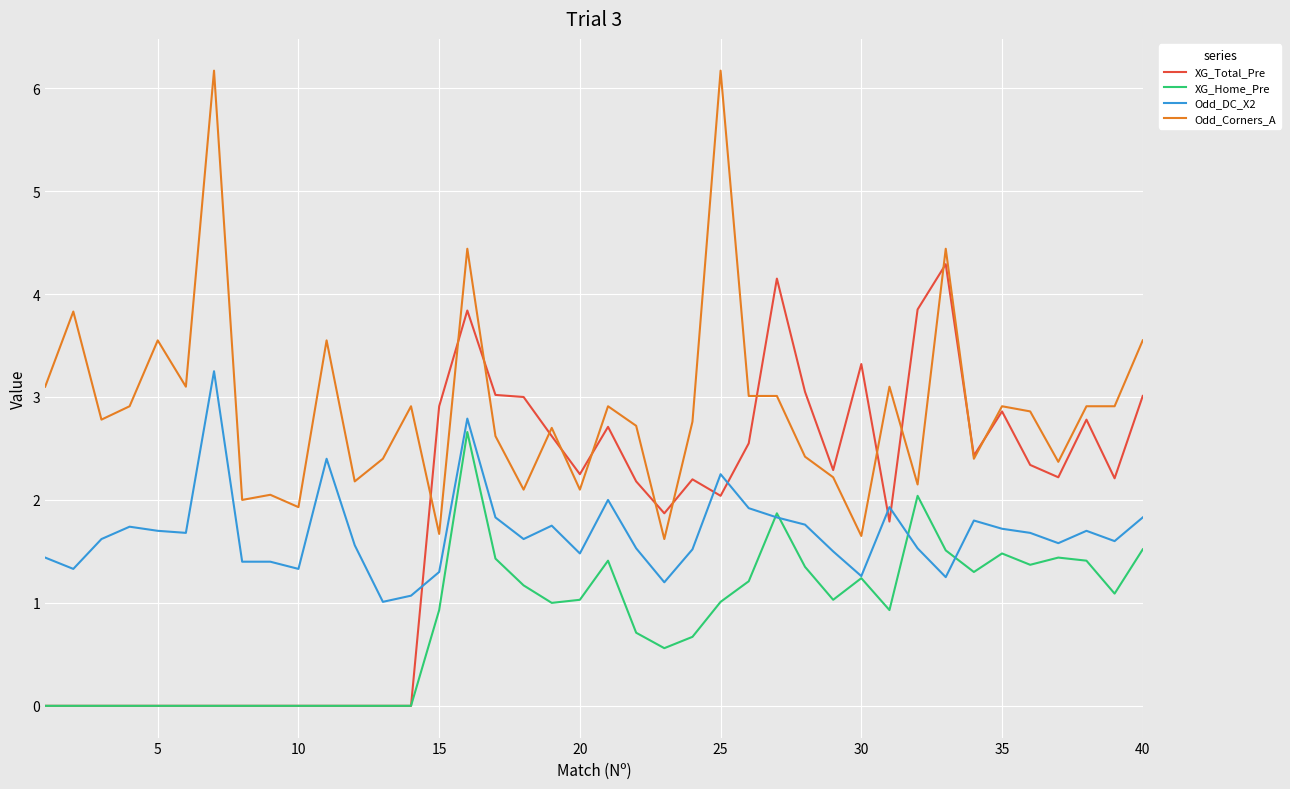

List the series in order of their peak value, lowest first.

XG_Home_Pre, Odd_DC_X2, XG_Total_Pre, Odd_Corners_A